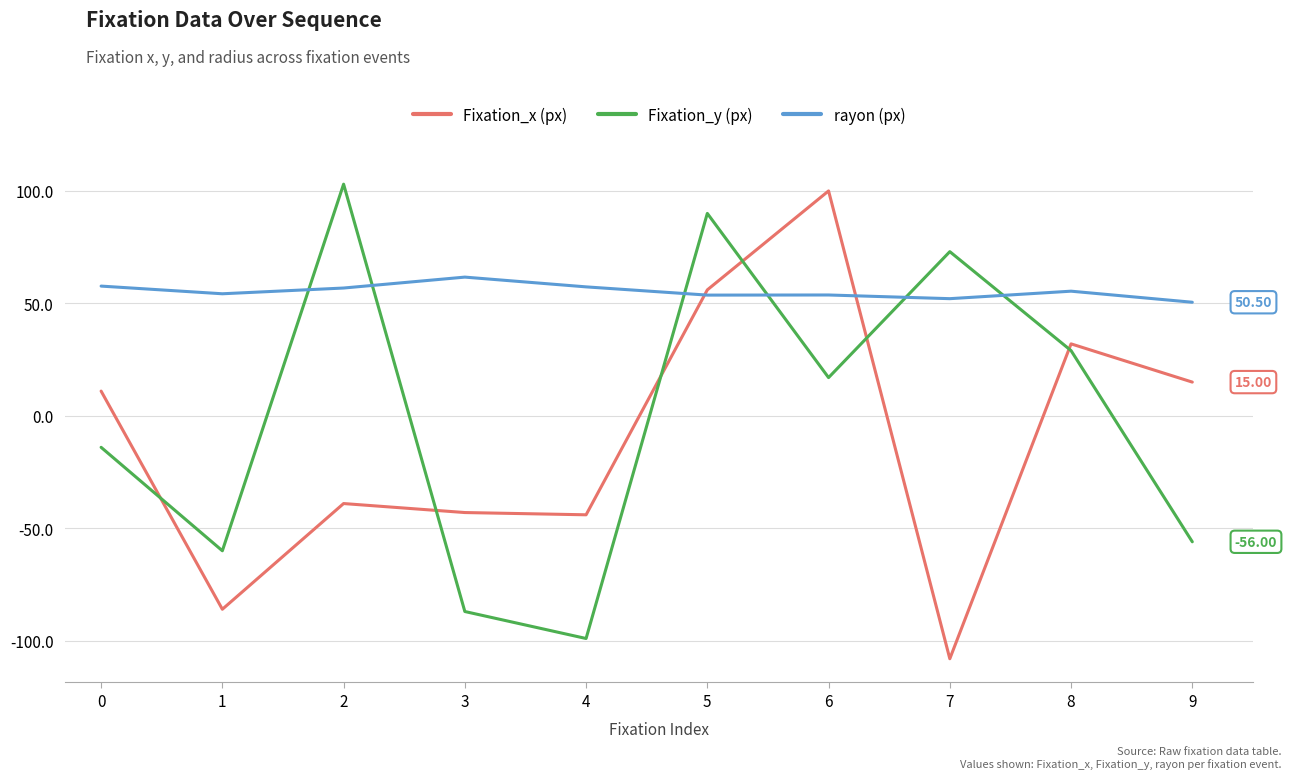

After their last crossing, which series has the higher values: Fixation_y (px) or rayon (px)?

rayon (px)